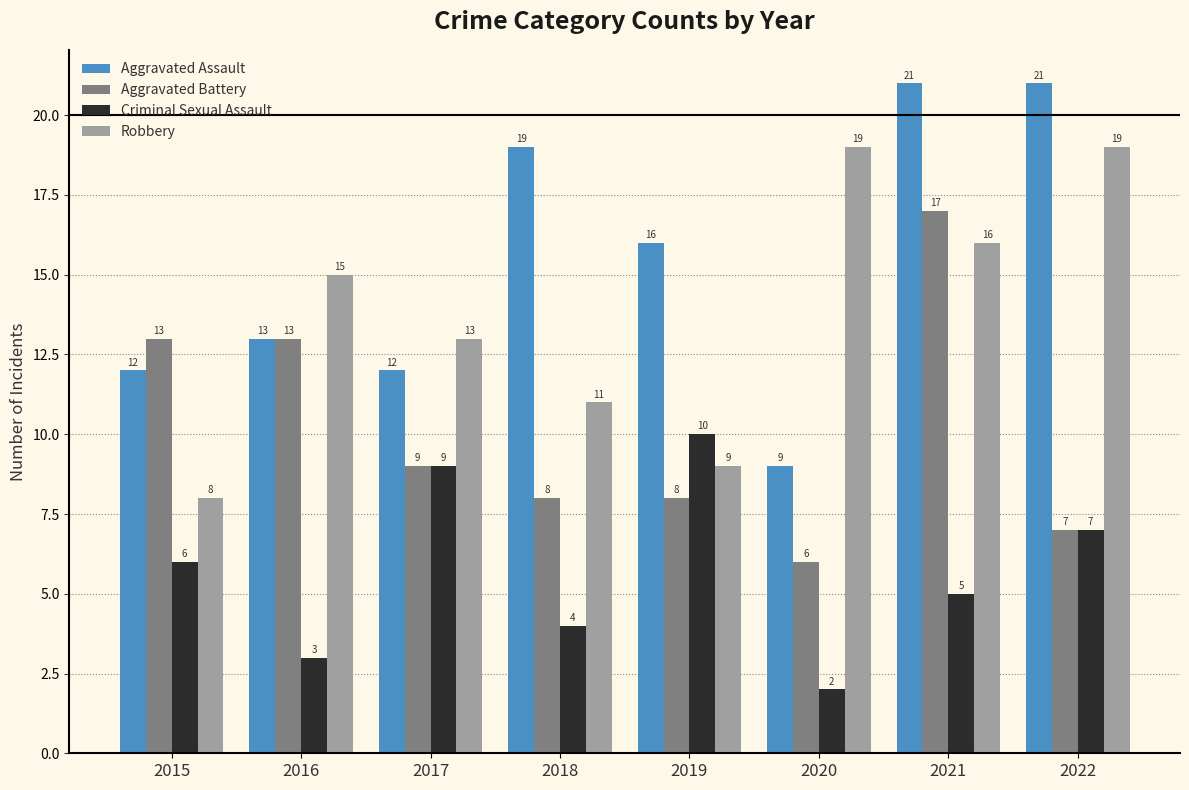

Reading left to right, extract all data points from this chart.

Aggravated Assault: 12	13	12	19	16	9	21	21
Aggravated Battery: 13	13	9	8	8	6	17	7
Criminal Sexual Assault: 6	3	9	4	10	2	5	7
Robbery: 8	15	13	11	9	19	16	19